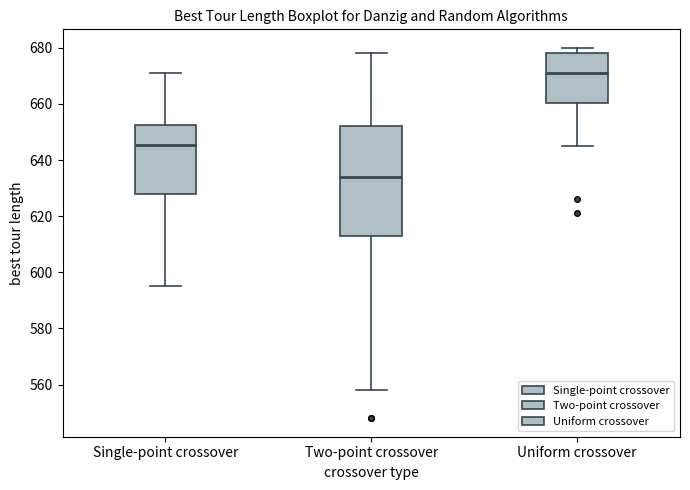

Reading left to right, read every box against the y-axis: the position of its median line, the range the box covers, and the ends of its whiskers. The values are not printed on the chart, so give them approximately, as read against the axis.

Single-point crossover: median 646, box 628 to 652, whiskers 596 to 672
Two-point crossover: median 634, box 614 to 652, whiskers 558 to 678
Uniform crossover: median 672, box 660 to 678, whiskers 646 to 680